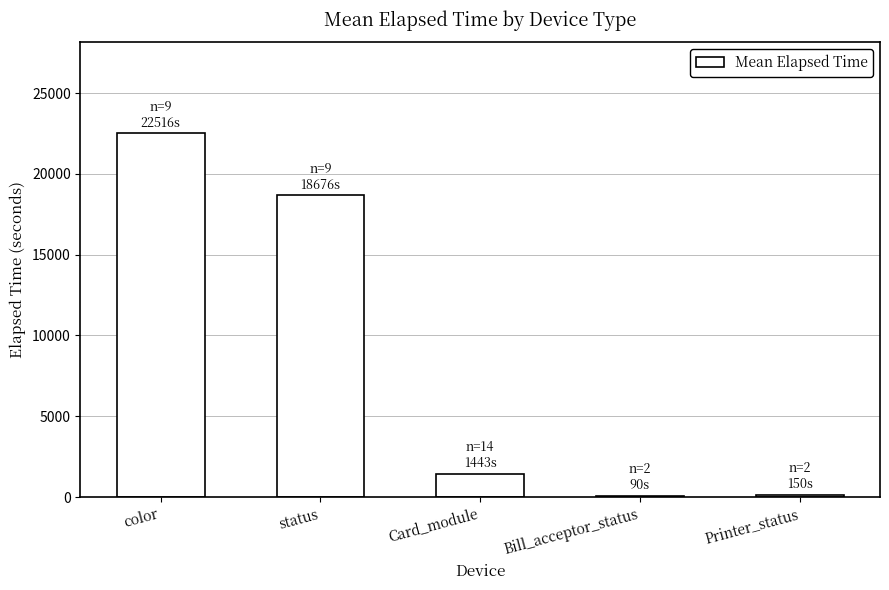

What is the greatest value displayed?

22516.0